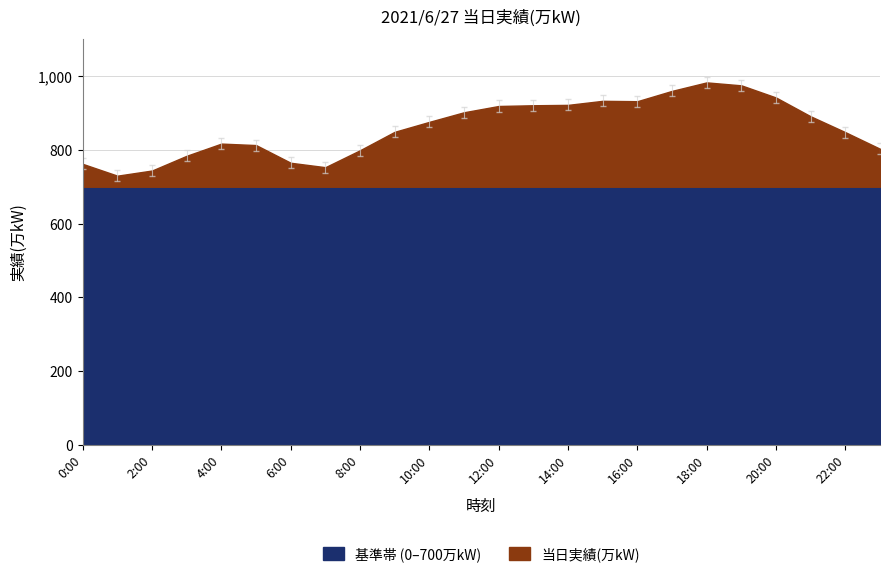

Is it true that the value at 21:00 is 1304?

False